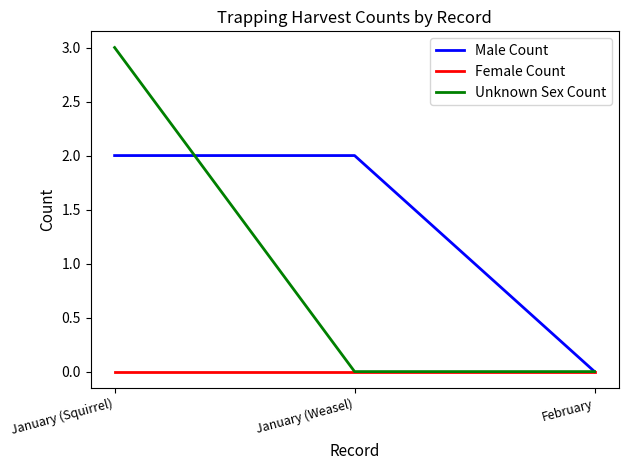

Reading left to right, extract all data points from this chart.

Male Count: January (Squirrel)=2	January (Weasel)=2	February=0
Female Count: January (Squirrel)=0	January (Weasel)=0	February=0
Unknown Sex Count: January (Squirrel)=3	January (Weasel)=0	February=0